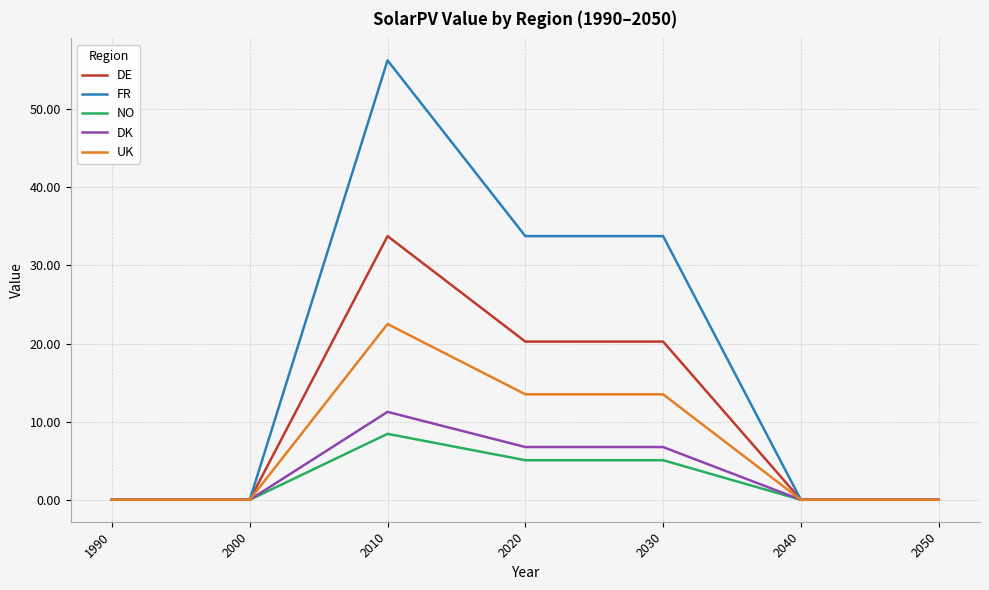

What is the difference between the highest and lowest values at 2020?

28.7